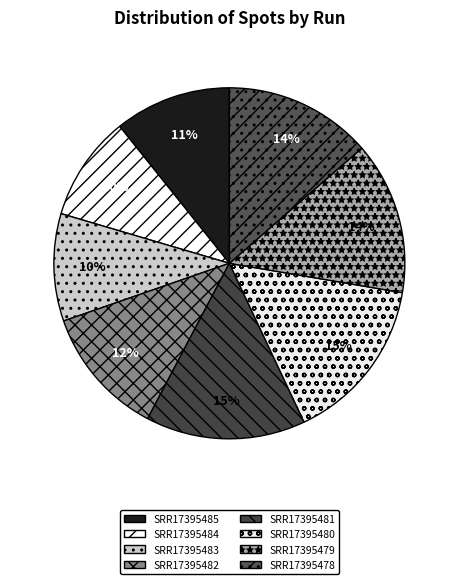

Is SRR17395480 the majority of the pie?

No